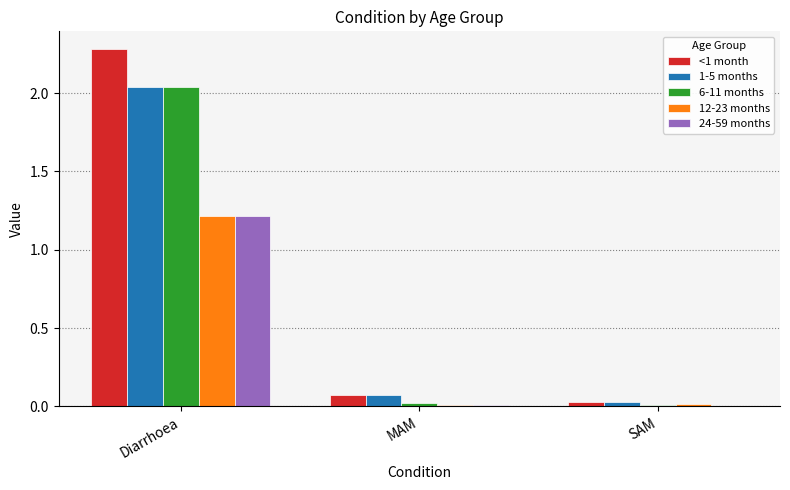

The value of 24-59 months at SAM is 0.0. True or false?

True